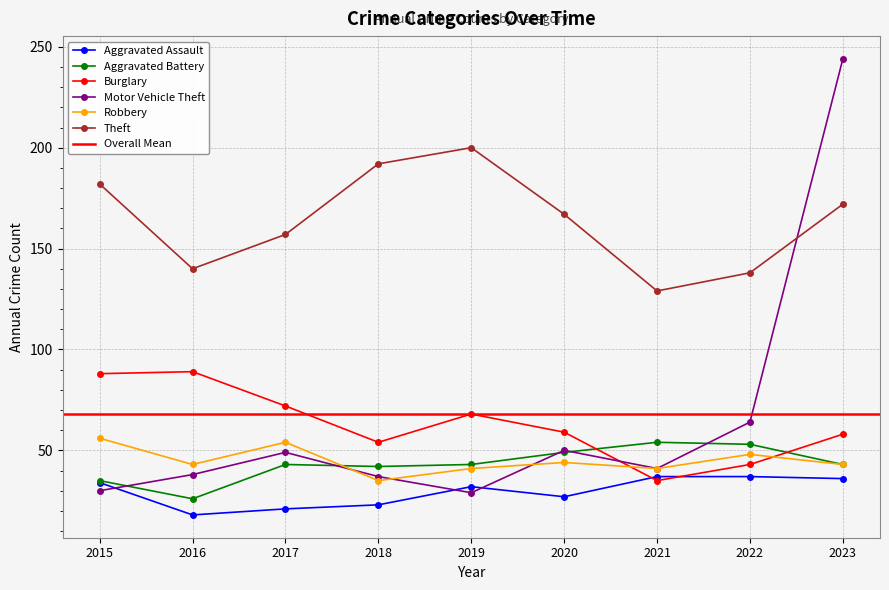

True or false: Aggravated Assault has more than 2 interior local peaks.

False